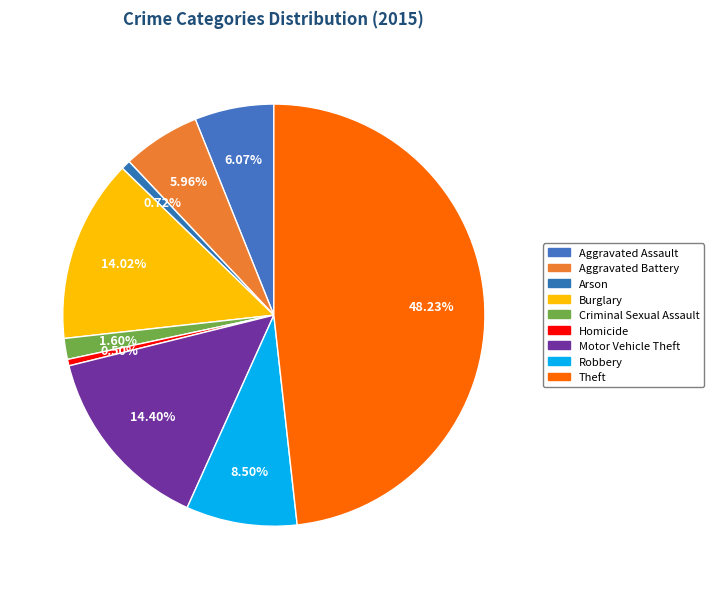

What percentage is NOT represented by Motor Vehicle Theft?

85.6%